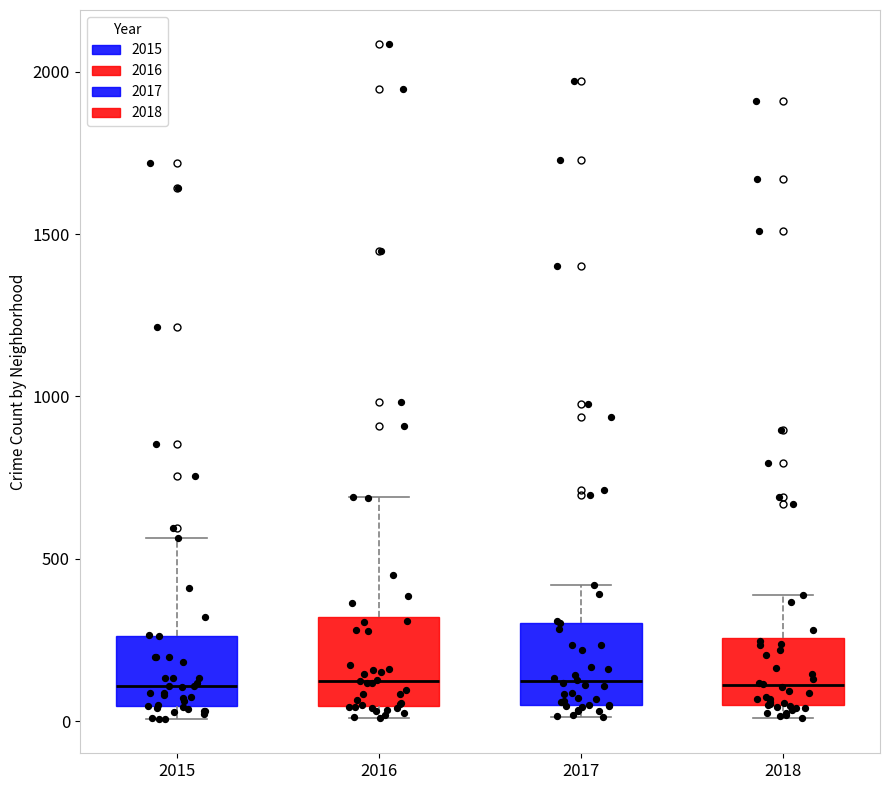

Where does the upper whisker of the box at x = 2018 end on the y-axis? The values are not printed on the chart, so give them approximately, as read against the axis.

400